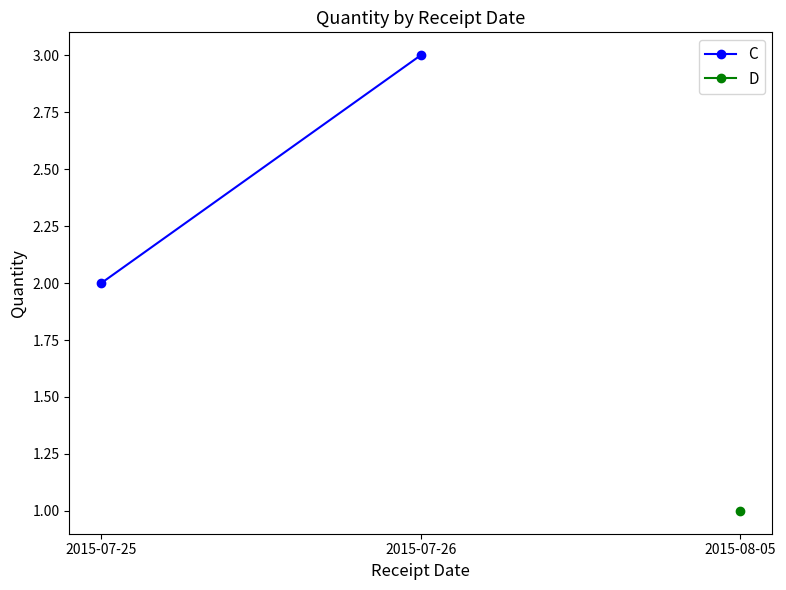

What value does the data have at 2015-07-26?

3